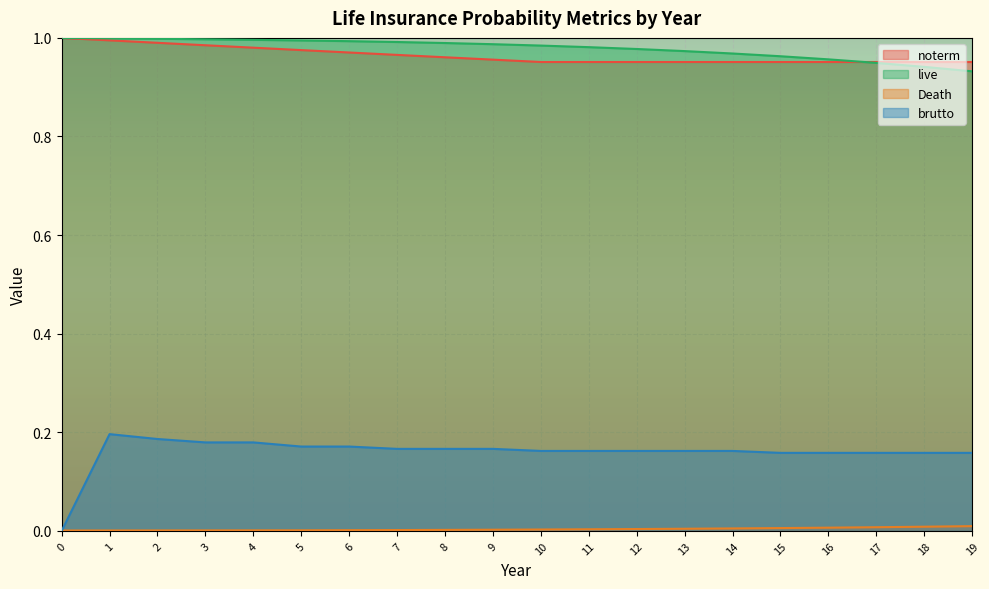

What is the value of the live point at the 3rd from the left?

1.0